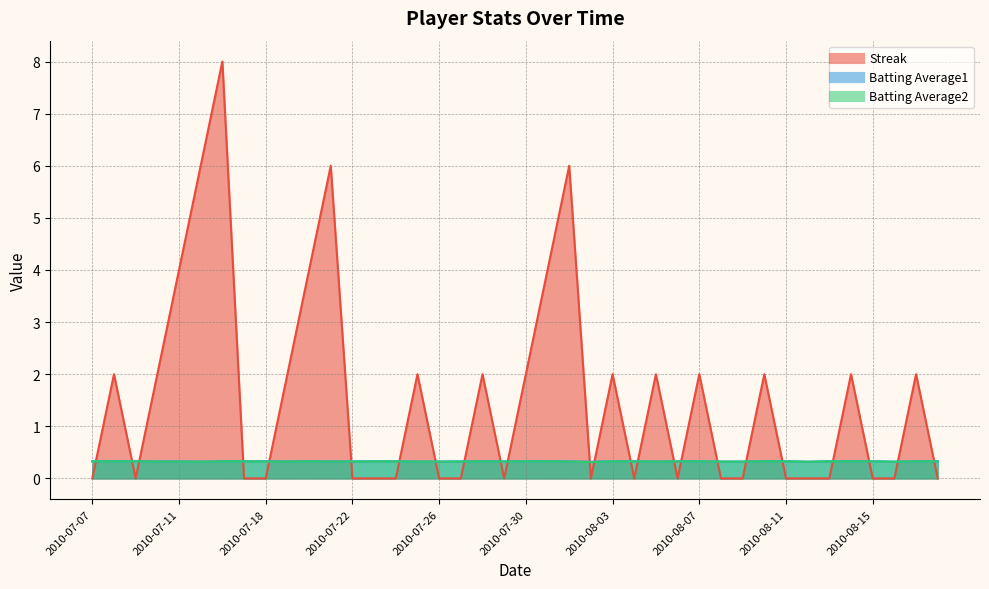

What is the average value of the Batting Average1 series?

0.3